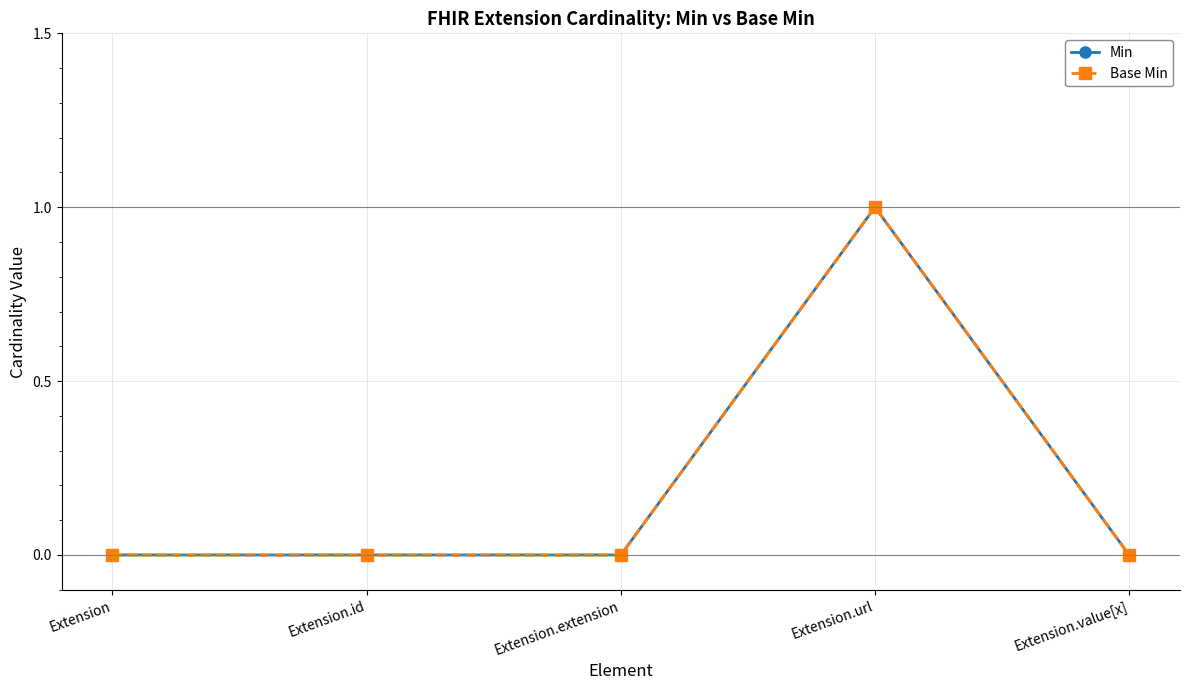

Which has a higher value, Extension.id or Extension.url?

Extension.url